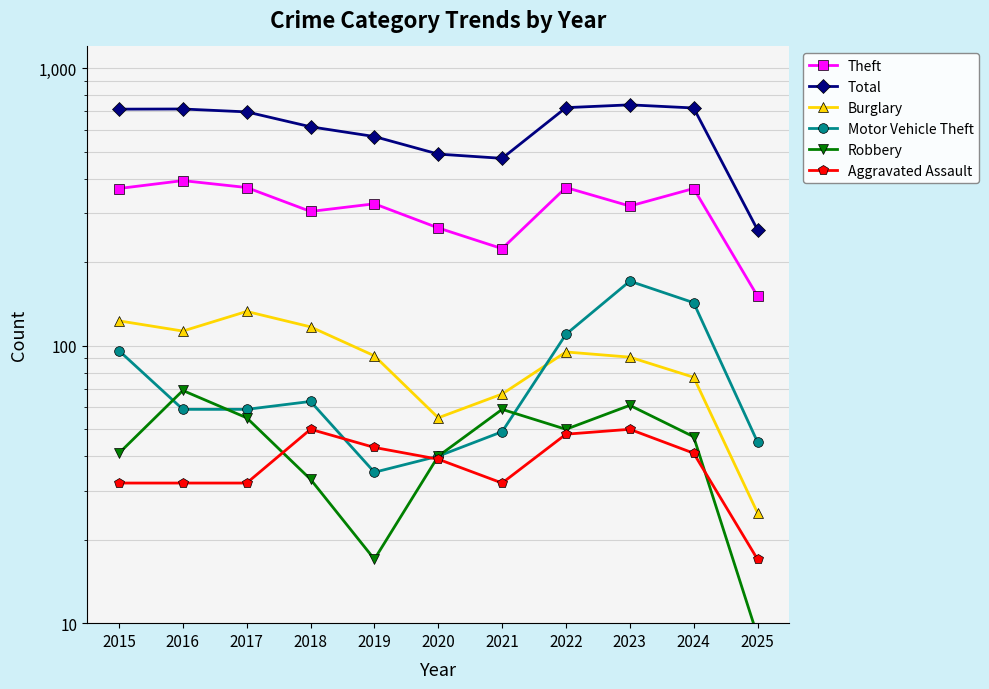

What are all the series names shown in the legend?

Theft, Total, Burglary, Motor Vehicle Theft, Robbery, Aggravated Assault